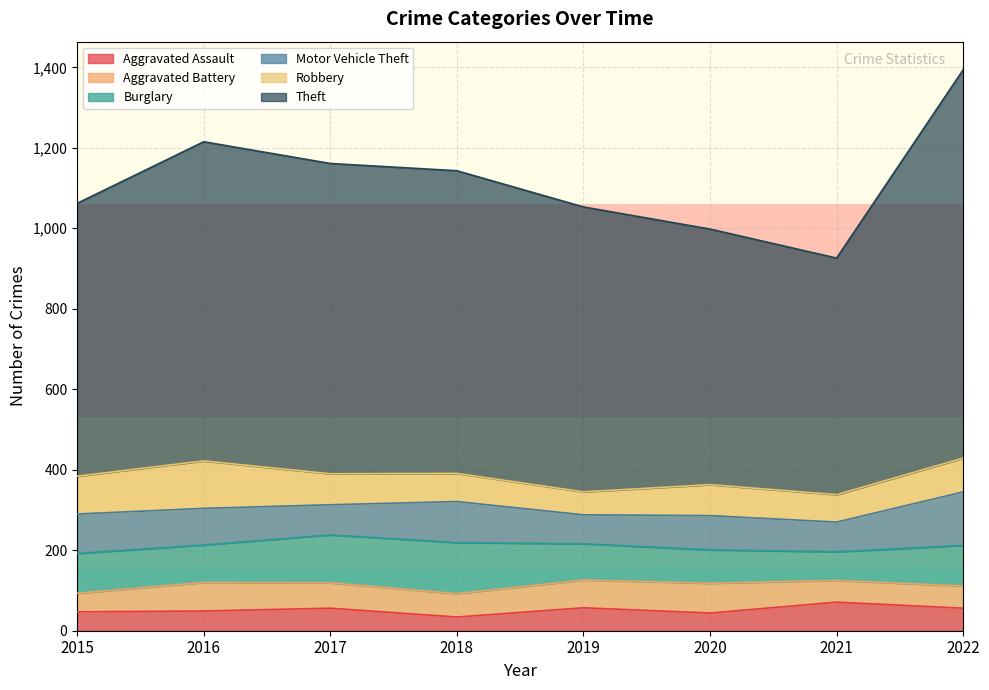

After their last crossing, which series has the higher values: Burglary or Motor Vehicle Theft?

Motor Vehicle Theft